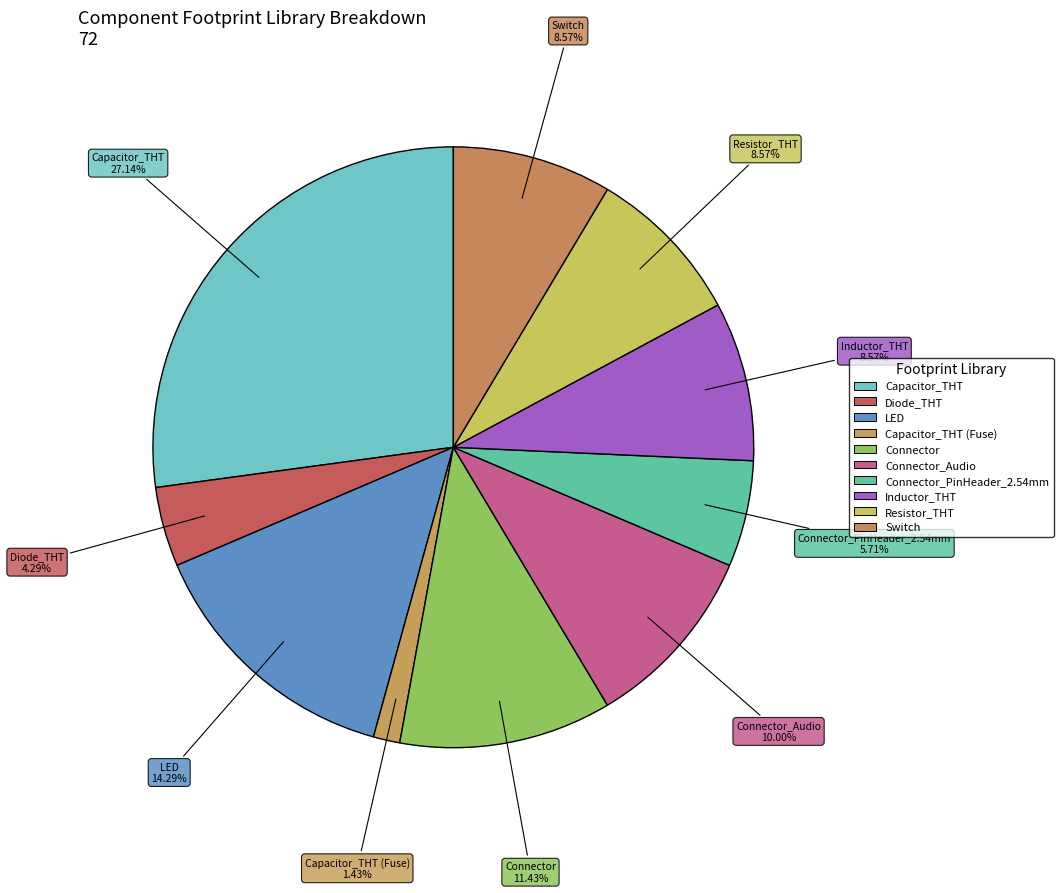

How many segments does this pie chart have?

10